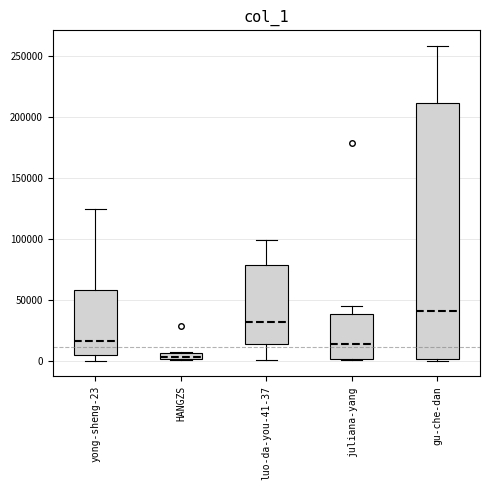

Where is the upper edge of the box for luo-da-you-41-37 on the y-axis? The values are not printed on the chart, so give them approximately, as read against the axis.

80000